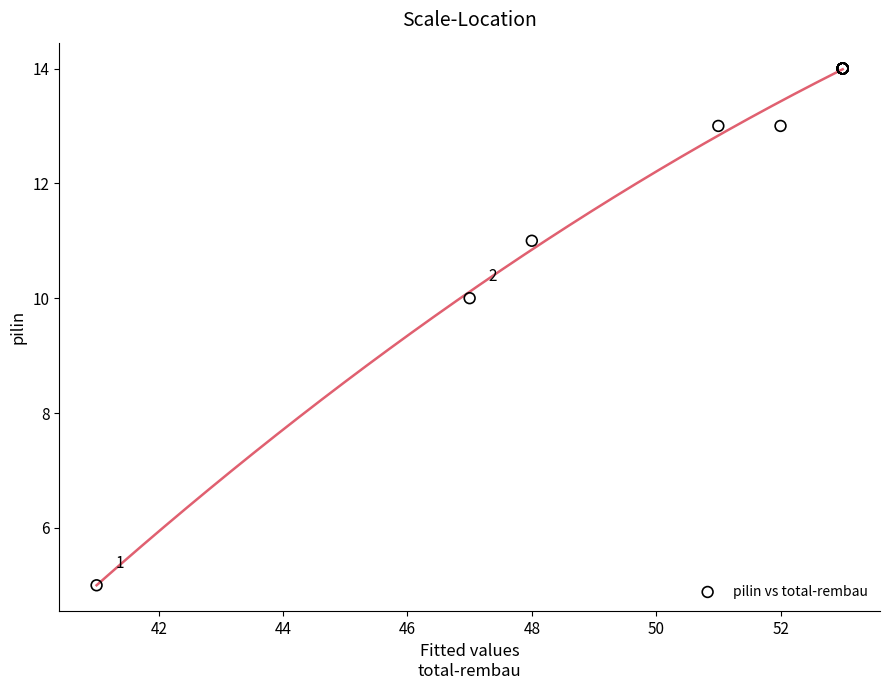

What Y value in the scatter plot is closest to 9?

10